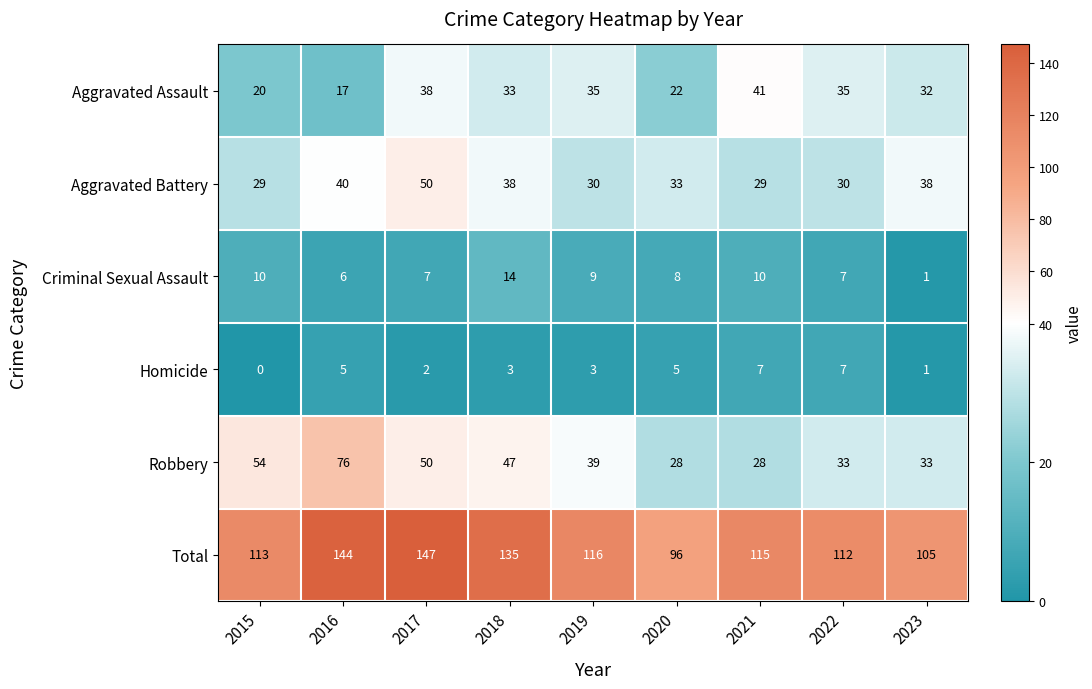

Which series has the widest spread of values?

Total